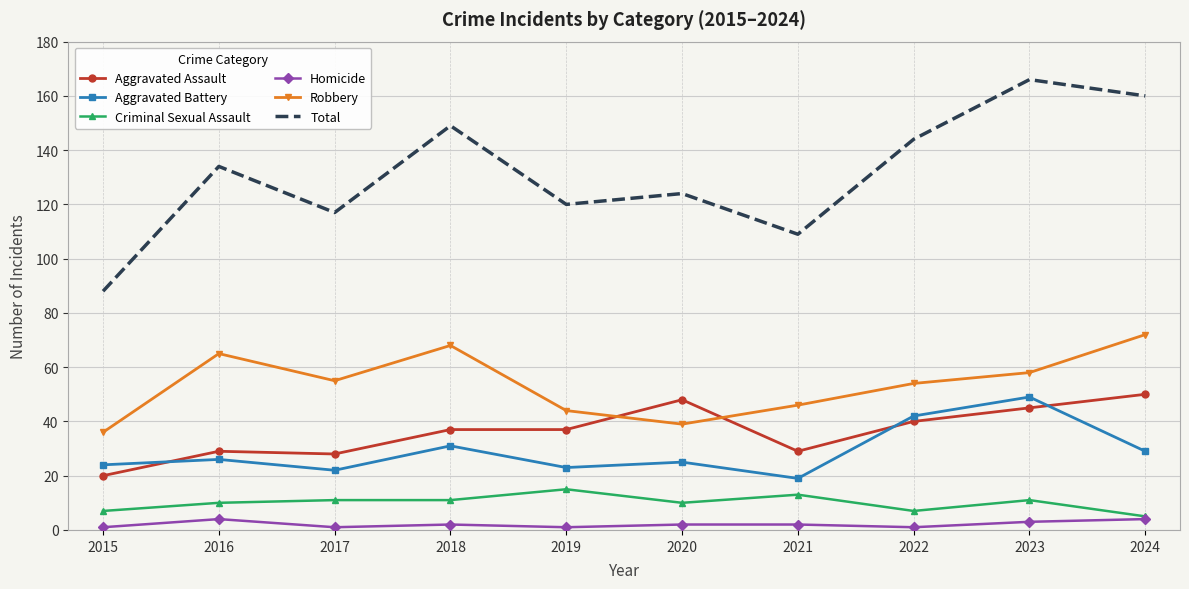

Reading right to left, transcribe all the data shown in this chart.

Aggravated Assault: 50	45	40	29	48	37	37	28	29	20
Aggravated Battery: 29	49	42	19	25	23	31	22	26	24
Criminal Sexual Assault: 5	11	7	13	10	15	11	11	10	7
Homicide: 4	3	1	2	2	1	2	1	4	1
Robbery: 72	58	54	46	39	44	68	55	65	36
Total: 160	166	144	109	124	120	149	117	134	88